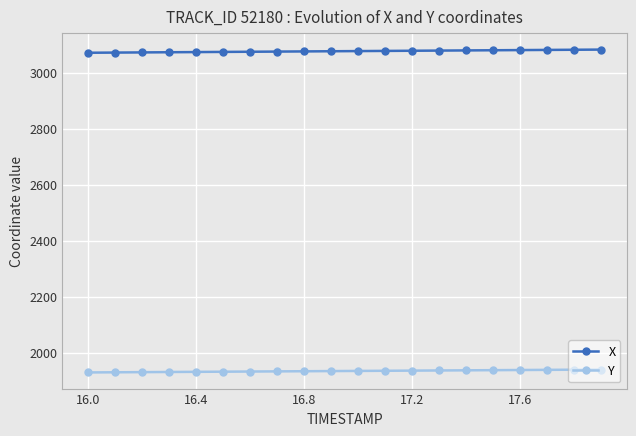

At how many categories does at least one series exceed 2375?

20